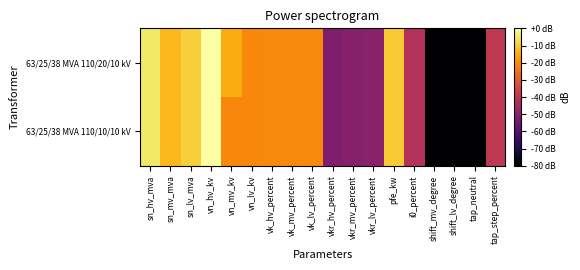

Reading left to right, extract all data points from this chart.

63/25/38 MVA 110/20/10 kV: sn_hv_mva=-4.8	sn_mv_mva=-12.9	sn_lv_mva=-9.2	vn_hv_kv=0.0	vn_mv_kv=-14.8	vn_lv_kv=-20.8	vk_hv_percent=-20.5	vk_mv_percent=-20.5	vk_lv_percent=-20.5	vkr_hv_percent=-51.9	vkr_mv_percent=-50.7	vkr_lv_percent=-49.9	pfe_kw=-9.9	i0_percent=-41.8	shift_mv_degree=-240.8	shift_lv_degree=-240.8	tap_neutral=-240.8	tap_step_percent=-39.2
63/25/38 MVA 110/10/10 kV: sn_hv_mva=-4.8	sn_mv_mva=-12.9	sn_lv_mva=-9.2	vn_hv_kv=0.0	vn_mv_kv=-20.8	vn_lv_kv=-20.8	vk_hv_percent=-20.5	vk_mv_percent=-20.5	vk_lv_percent=-20.5	vkr_hv_percent=-51.9	vkr_mv_percent=-50.7	vkr_lv_percent=-49.9	pfe_kw=-9.9	i0_percent=-41.8	shift_mv_degree=-240.8	shift_lv_degree=-240.8	tap_neutral=-240.8	tap_step_percent=-39.2